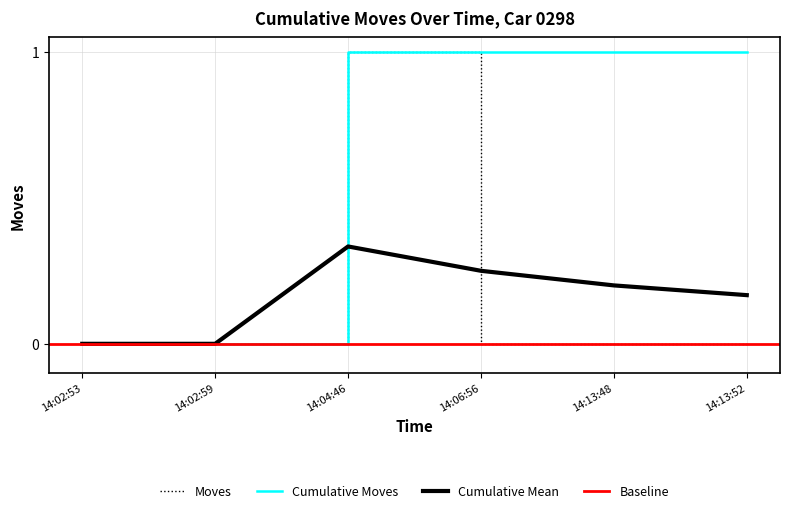

Is this an area chart (filled region under the line)?

No